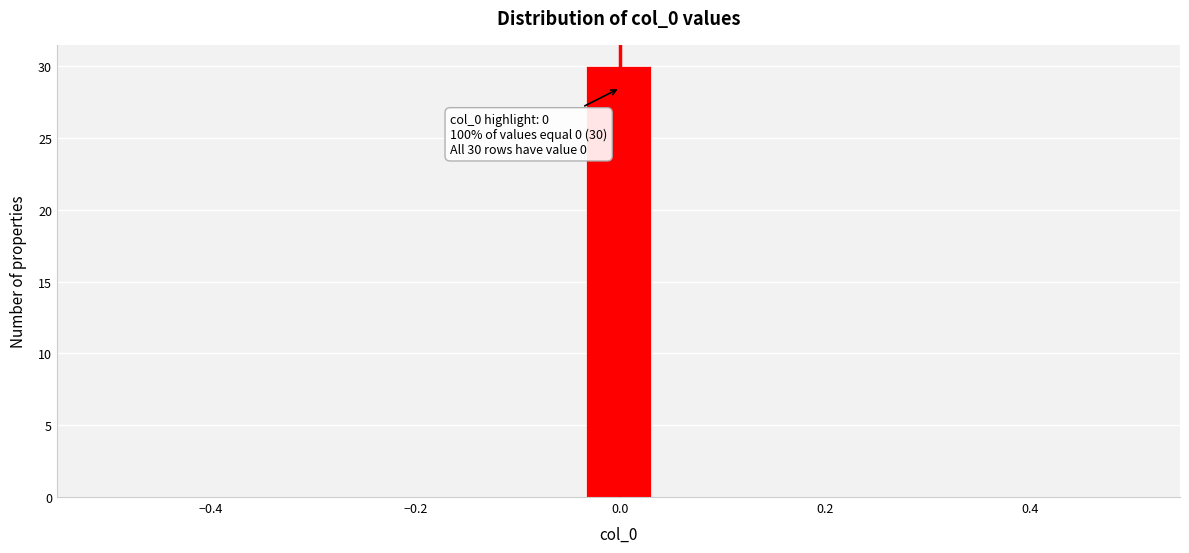

Read against the x-axis, roughly where is the centre of the tallest bar?

0.00